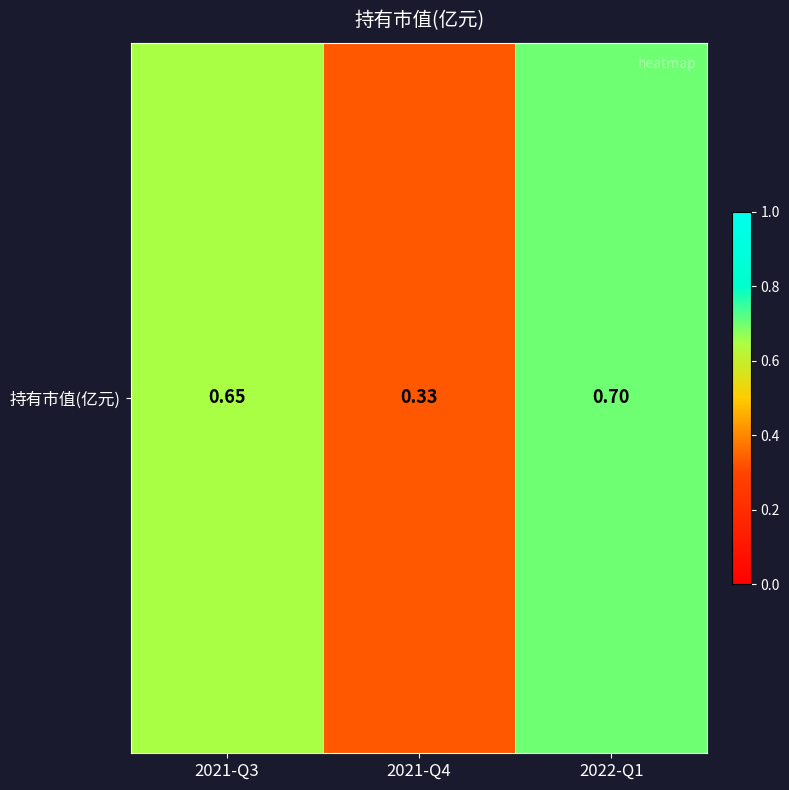

What is the greatest value displayed?

0.7